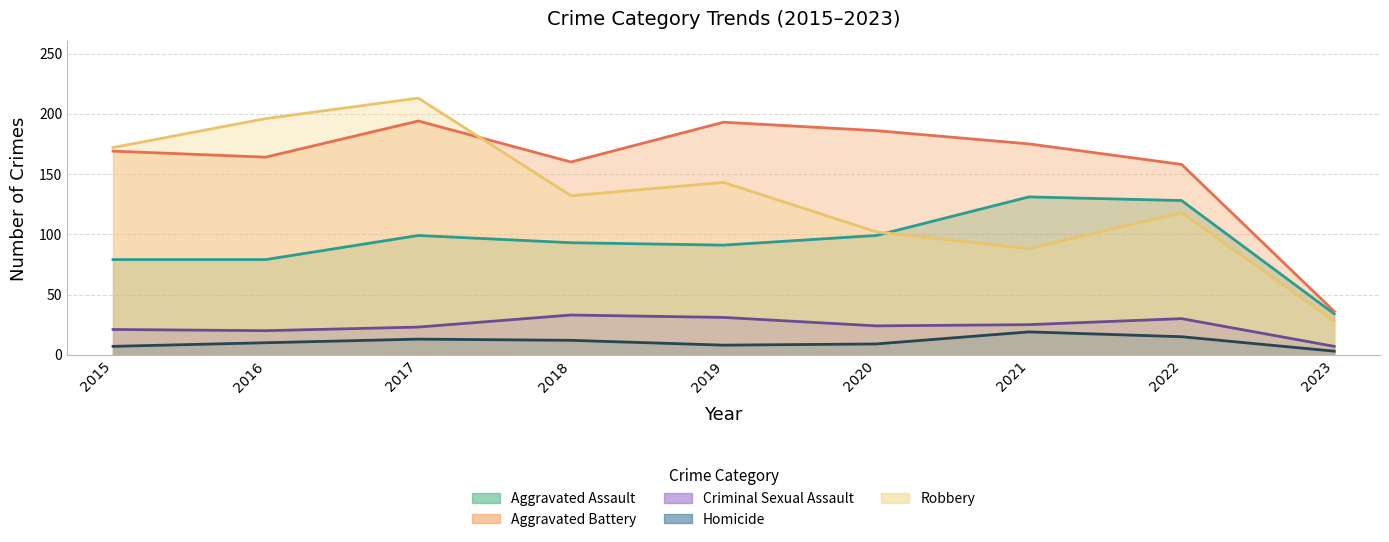

Where is Robbery nearest to the value 120?

2022